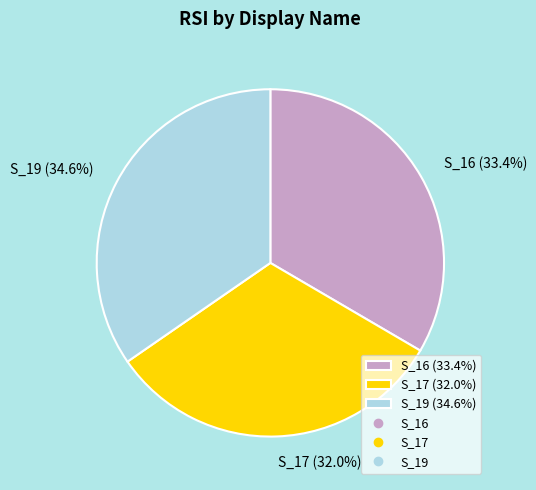

How many slices are in this pie chart?

3